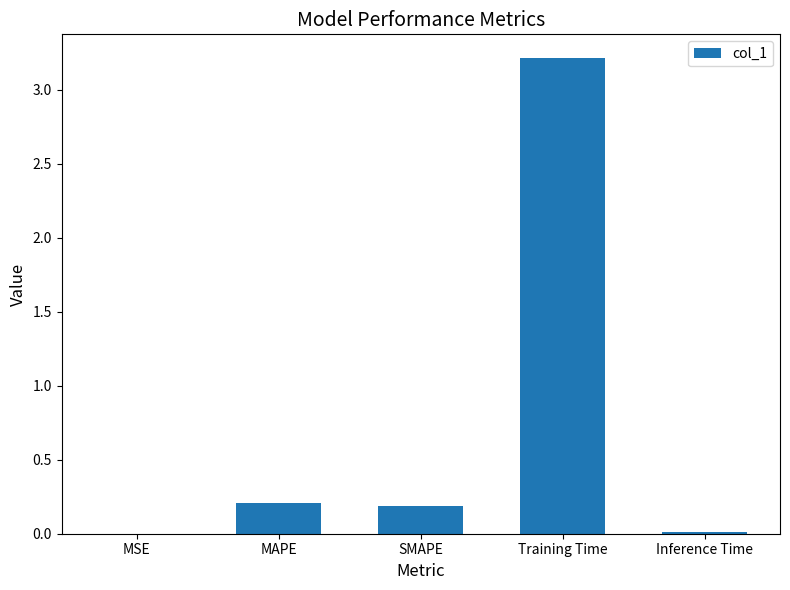

Which has a higher value, SMAPE or Training Time?

Training Time